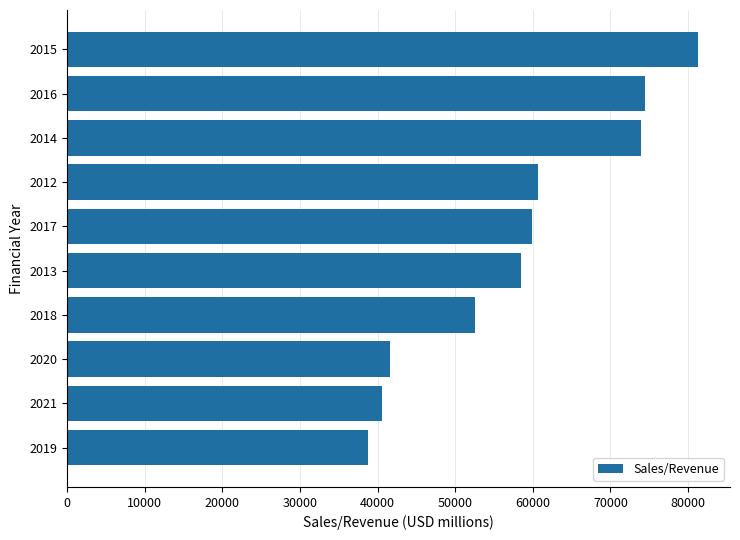

What value does the data have at 2015?

81345.9